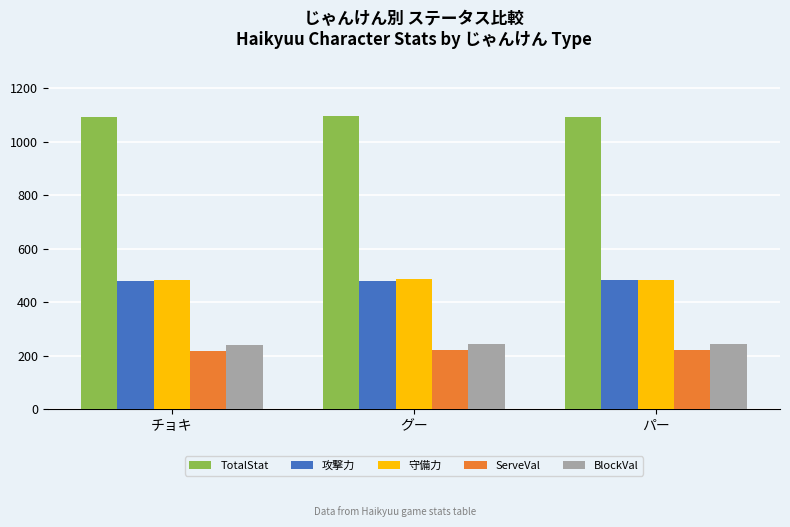

What is the difference between the maximum and minimum values in the BlockVal series?

4.3